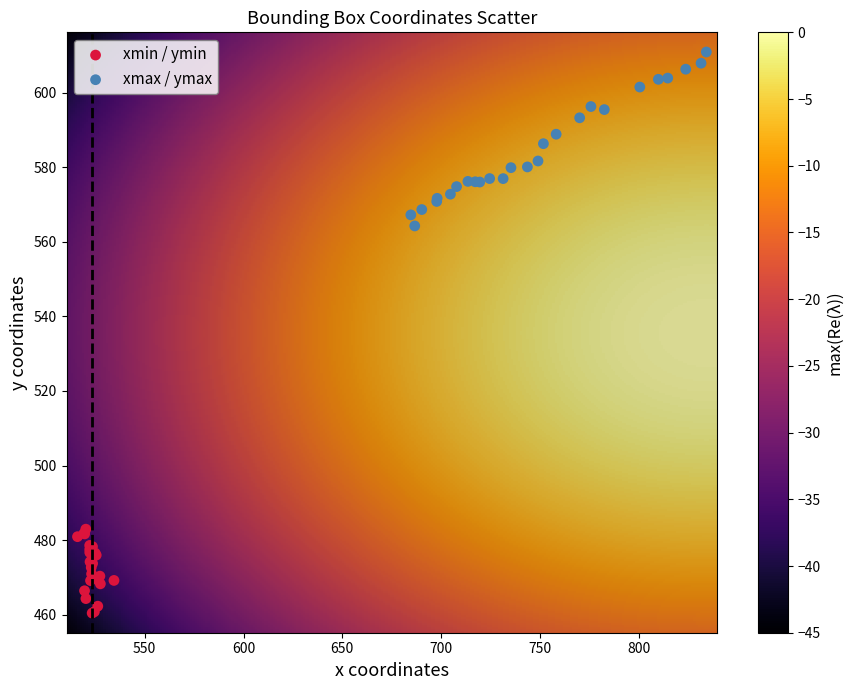

Which series has the widest spread of Y values?

xmax / ymax